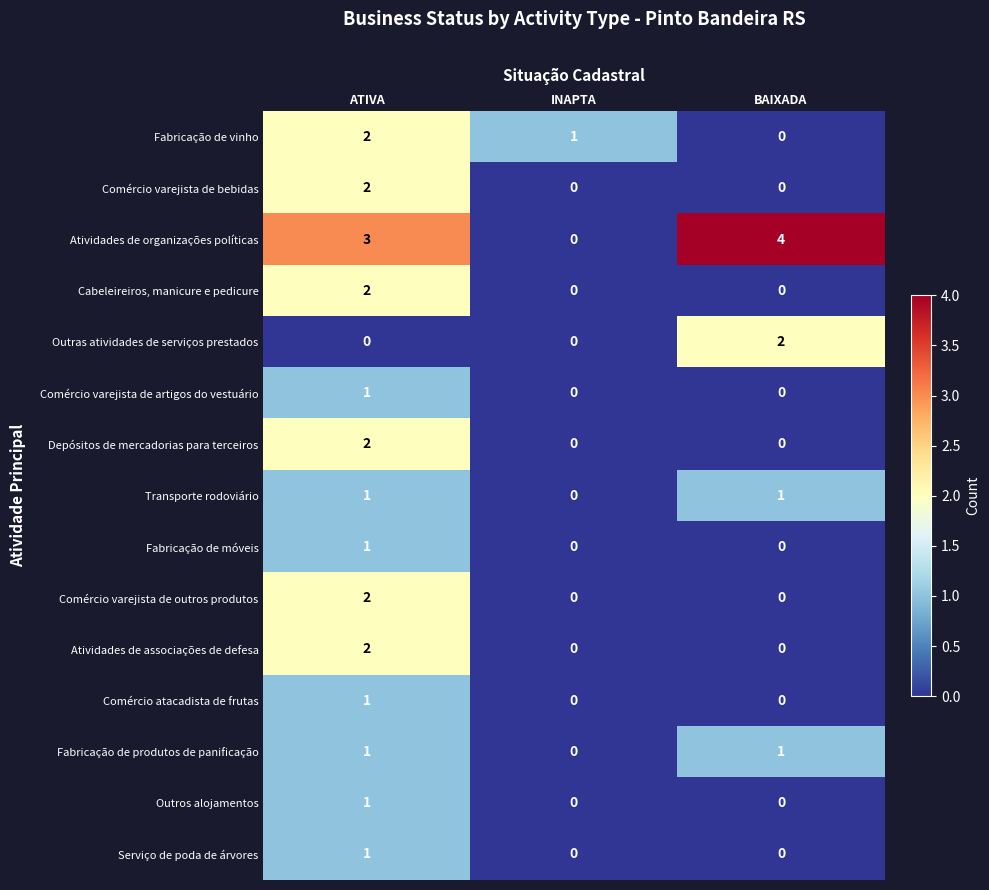

How many distinct data groups are displayed?

15